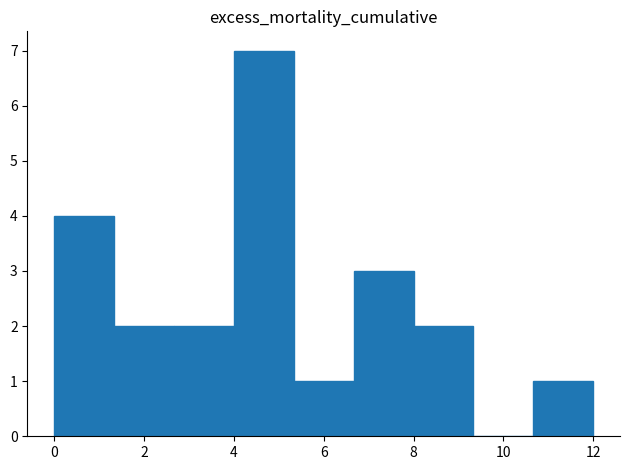

Reading left to right, transcribe this chart: for each bar, give the range it covers on the x-axis and its height. Neither the bar edges nor the heights are printed on the chart, so give them approximately, as read against the axes.

0.0 to 1.4: 4
1.4 to 2.6: 2
2.6 to 4.0: 2
4.0 to 5.4: 7
5.4 to 6.6: 1
6.6 to 8.0: 3
8.0 to 9.4: 2
9.4 to 10.6: 0
10.6 to 12.0: 1